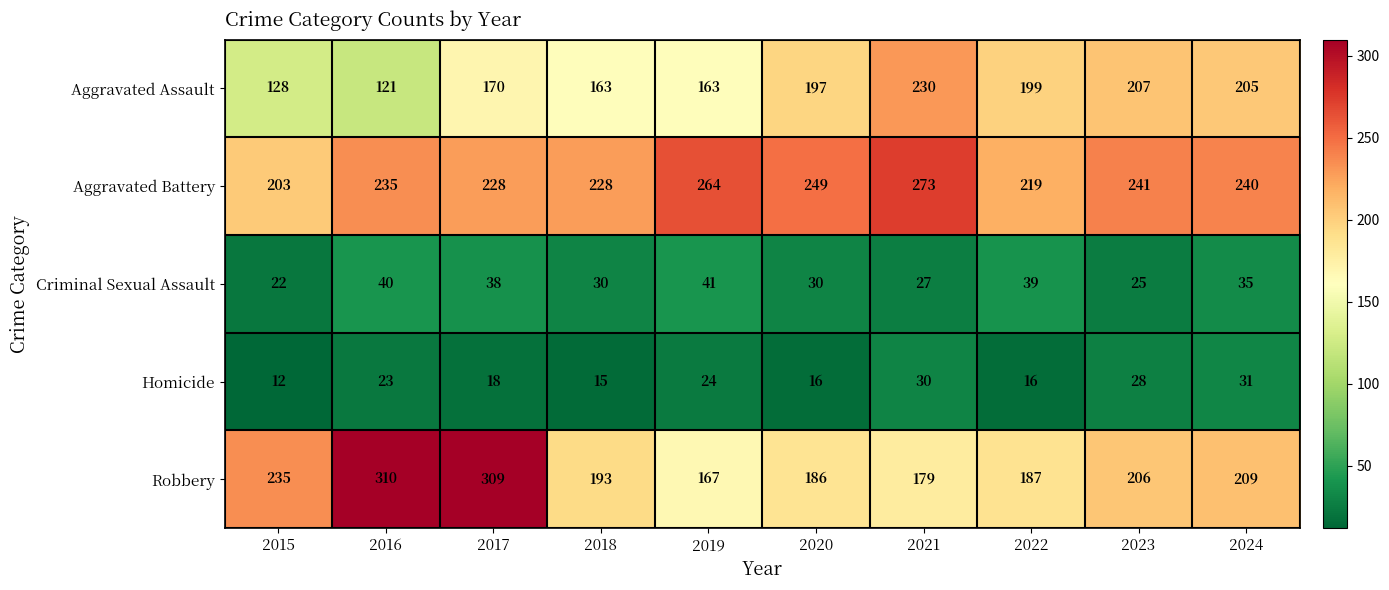

Which category has the lowest value across all series?

2015